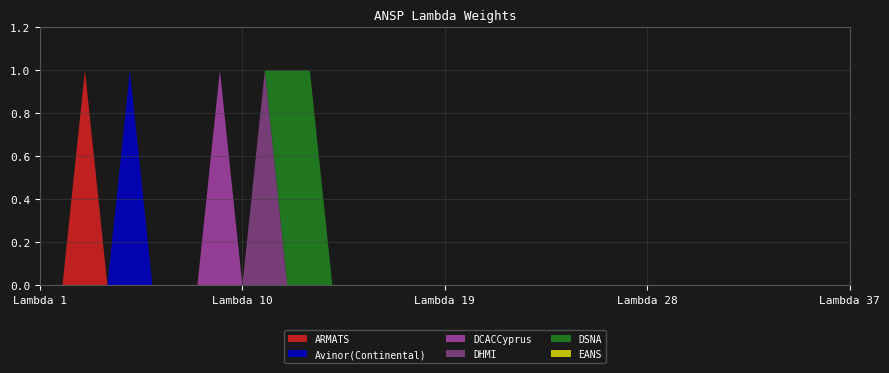

Reading left to right, what are all the values shown in this chart?

ARMATS: lambda_1=0	lambda_2=0	lambda_3=1	lambda_4=0	lambda_5=0	lambda_6=0	lambda_7=0	lambda_8=0	lambda_9=0	lambda_10=0	lambda_11=0	lambda_12=0	lambda_13=0	lambda_14=0	lambda_15=0	lambda_16=0	lambda_17=0	lambda_18=0	lambda_19=0	lambda_20=0	lambda_21=0	lambda_22=0	lambda_23=0	lambda_24=0	lambda_25=0	lambda_26=0	lambda_27=0	lambda_28=0	lambda_29=0	lambda_30=0	lambda_31=0	lambda_32=0	lambda_33=0	lambda_34=0	lambda_35=0	lambda_36=0	lambda_37=0
Avinor(Continental): lambda_1=0	lambda_2=0	lambda_3=0	lambda_4=0	lambda_5=1	lambda_6=0	lambda_7=0	lambda_8=0	lambda_9=0	lambda_10=0	lambda_11=0	lambda_12=0	lambda_13=0	lambda_14=0	lambda_15=0	lambda_16=0	lambda_17=0	lambda_18=0	lambda_19=0	lambda_20=0	lambda_21=0	lambda_22=0	lambda_23=0	lambda_24=0	lambda_25=0	lambda_26=0	lambda_27=0	lambda_28=0	lambda_29=0	lambda_30=0	lambda_31=0	lambda_32=0	lambda_33=0	lambda_34=0	lambda_35=0	lambda_36=0	lambda_37=0
DCACCyprus: lambda_1=0	lambda_2=0	lambda_3=0	lambda_4=0	lambda_5=0	lambda_6=0	lambda_7=0	lambda_8=0	lambda_9=1	lambda_10=0	lambda_11=0	lambda_12=0	lambda_13=0	lambda_14=0	lambda_15=0	lambda_16=0	lambda_17=0	lambda_18=0	lambda_19=0	lambda_20=0	lambda_21=0	lambda_22=0	lambda_23=0	lambda_24=0	lambda_25=0	lambda_26=0	lambda_27=0	lambda_28=0	lambda_29=0	lambda_30=0	lambda_31=0	lambda_32=0	lambda_33=0	lambda_34=0	lambda_35=0	lambda_36=0	lambda_37=0
DHMI: lambda_1=0	lambda_2=0	lambda_3=0	lambda_4=0	lambda_5=0	lambda_6=0	lambda_7=0	lambda_8=0	lambda_9=0	lambda_10=0	lambda_11=1	lambda_12=0	lambda_13=0	lambda_14=0	lambda_15=0	lambda_16=0	lambda_17=0	lambda_18=0	lambda_19=0	lambda_20=0	lambda_21=0	lambda_22=0	lambda_23=0	lambda_24=0	lambda_25=0	lambda_26=0	lambda_27=0	lambda_28=0	lambda_29=0	lambda_30=0	lambda_31=0	lambda_32=0	lambda_33=0	lambda_34=0	lambda_35=0	lambda_36=0	lambda_37=0
DSNA: lambda_1=0	lambda_2=0	lambda_3=0	lambda_4=0	lambda_5=0	lambda_6=0	lambda_7=0	lambda_8=0	lambda_9=0	lambda_10=0	lambda_11=0	lambda_12=1	lambda_13=1	lambda_14=0	lambda_15=0	lambda_16=0	lambda_17=0	lambda_18=0	lambda_19=0	lambda_20=0	lambda_21=0	lambda_22=0	lambda_23=0	lambda_24=0	lambda_25=0	lambda_26=0	lambda_27=0	lambda_28=0	lambda_29=0	lambda_30=0	lambda_31=0	lambda_32=0	lambda_33=0	lambda_34=0	lambda_35=0	lambda_36=0	lambda_37=0
EANS: lambda_1=0	lambda_2=0	lambda_3=0	lambda_4=0	lambda_5=0	lambda_6=0	lambda_7=0	lambda_8=0	lambda_9=0	lambda_10=0	lambda_11=0	lambda_12=0	lambda_13=0	lambda_14=0	lambda_15=0	lambda_16=0	lambda_17=0	lambda_18=0	lambda_19=0	lambda_20=0	lambda_21=0	lambda_22=0	lambda_23=0	lambda_24=0	lambda_25=0	lambda_26=0	lambda_27=0	lambda_28=0	lambda_29=0	lambda_30=0	lambda_31=0	lambda_32=0	lambda_33=0	lambda_34=0	lambda_35=0	lambda_36=0	lambda_37=0